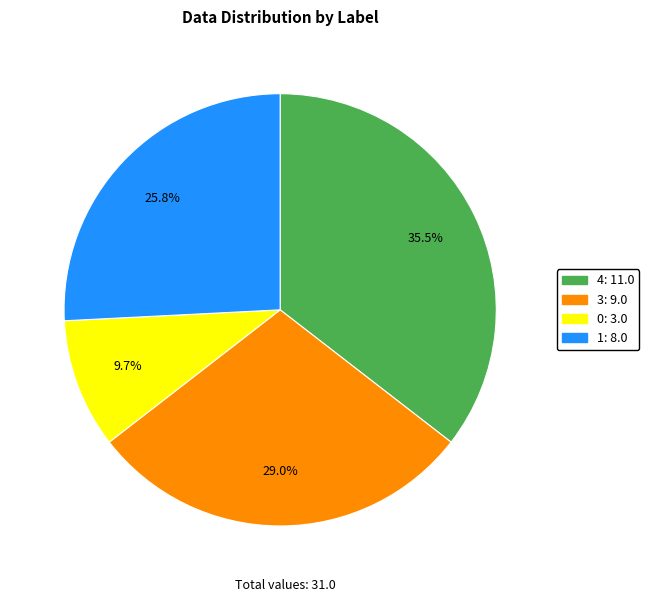

Is there any slice that represents more than half of the pie?

No